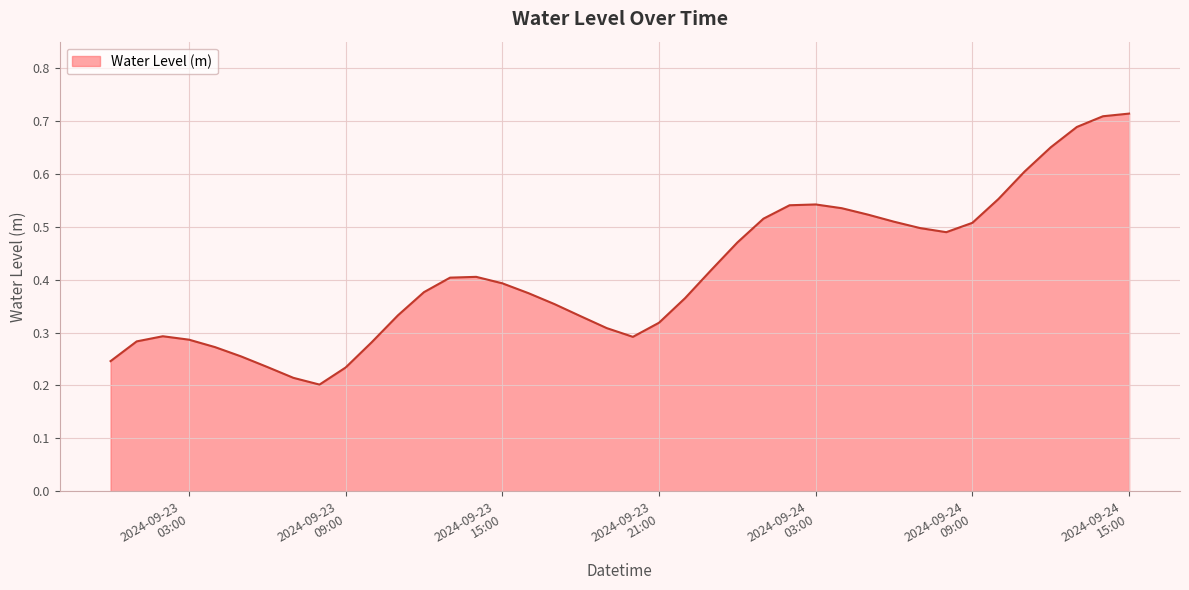

How many lines are shown in the chart?

1